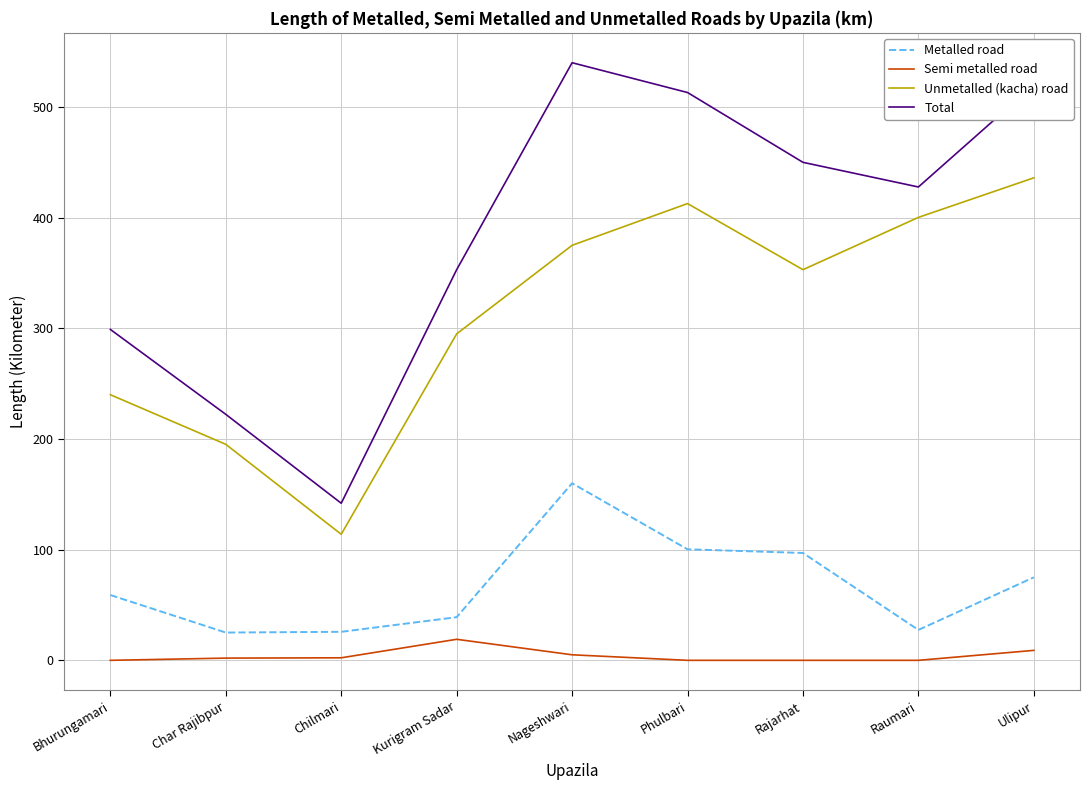

What is the difference between the Unmetalled (kacha) road values at Phulbari and Ulipur?

23.3